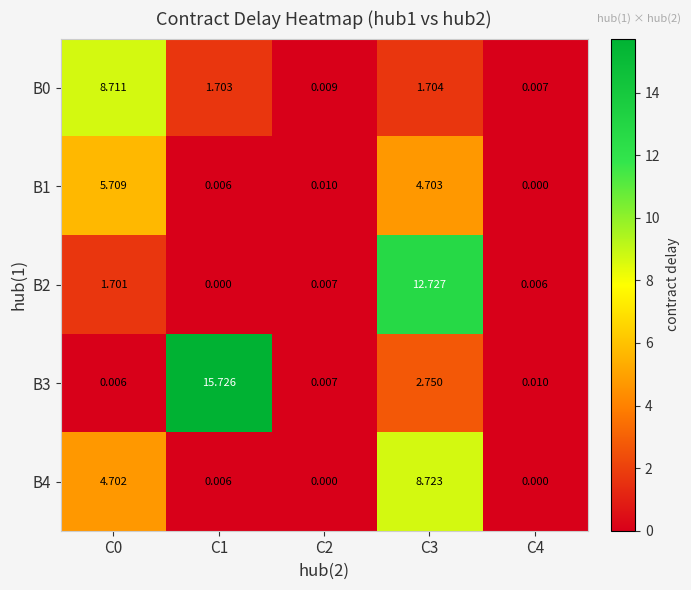

Is the value of B2 at C4 greater than the value of B3 at C1?

No